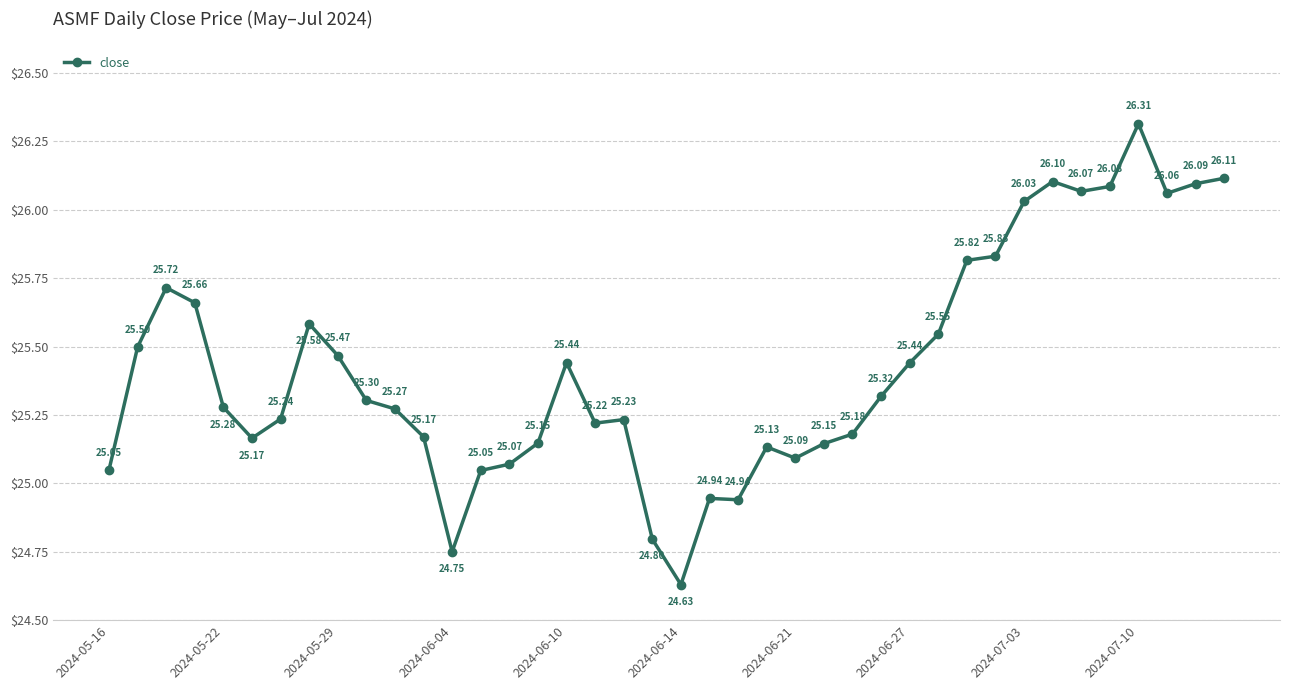

True or false: there are more than 1 points higher than both neighbors.

True